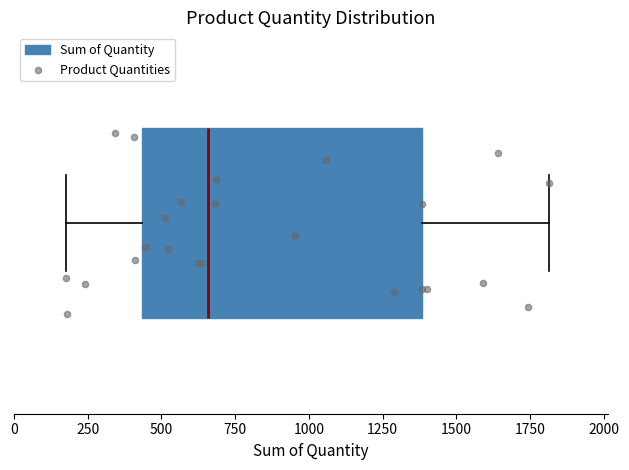

Where does the left whisker of the box end on the x-axis? The values are not printed on the chart, so give them approximately, as read against the axis.

200